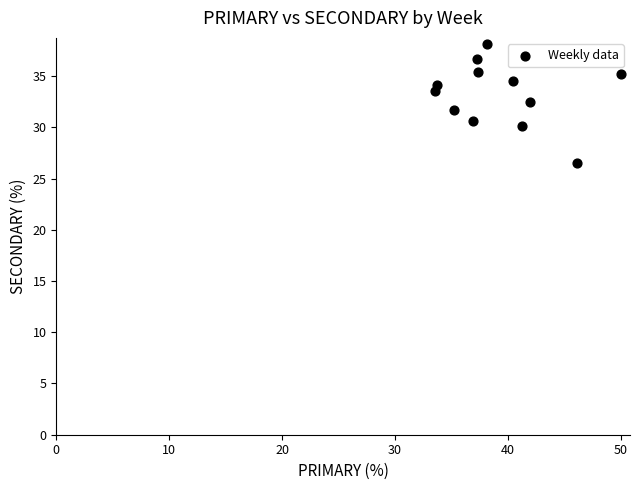

What is the range of Y values (max minus min)?

11.6